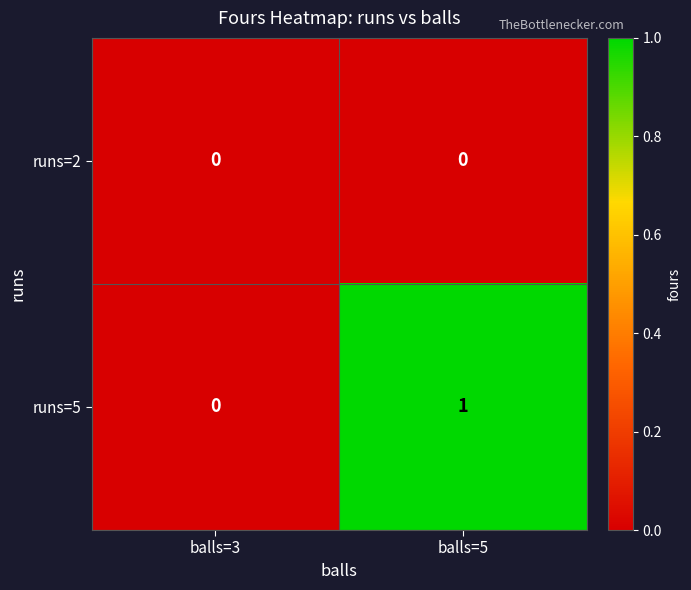

Which series has the largest range (max minus min)?

runs=5